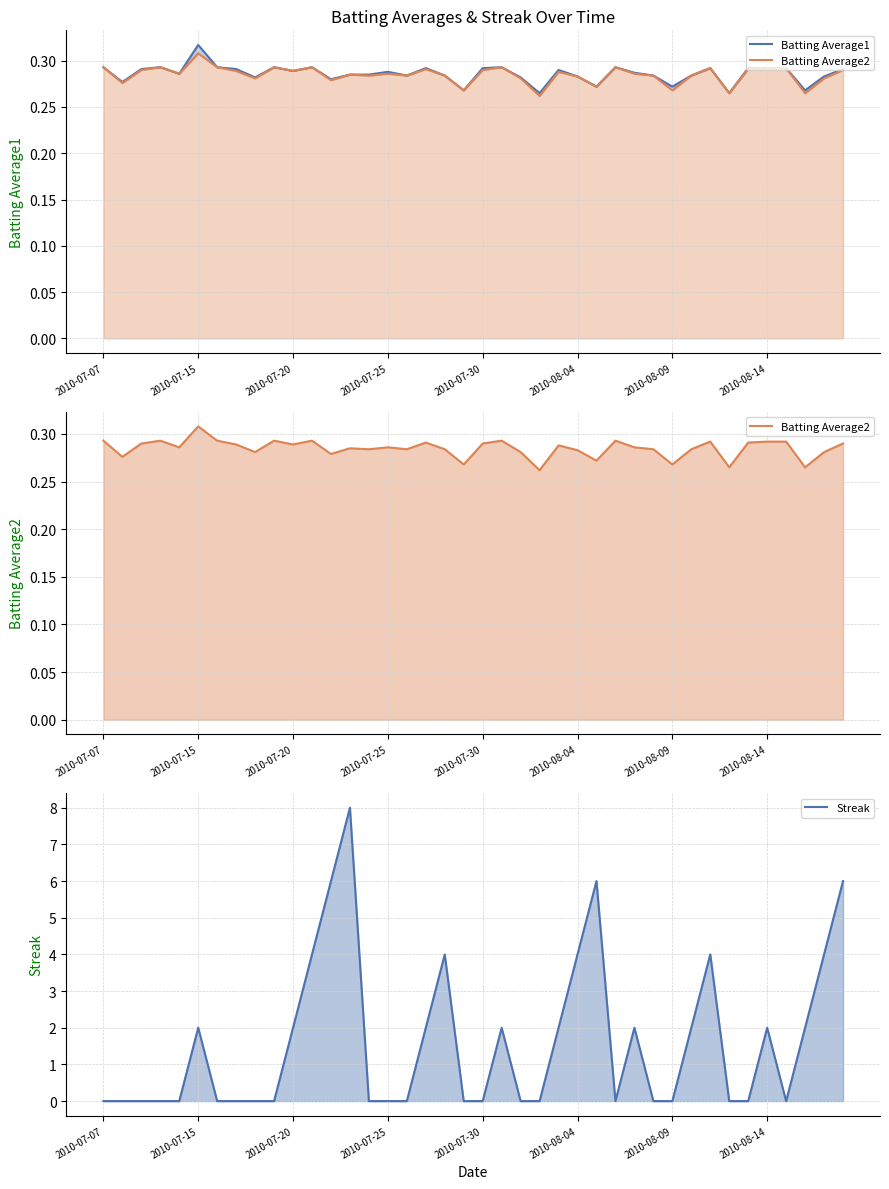

The value of Batting Average2 at 31 is 0.3. True or false?

True